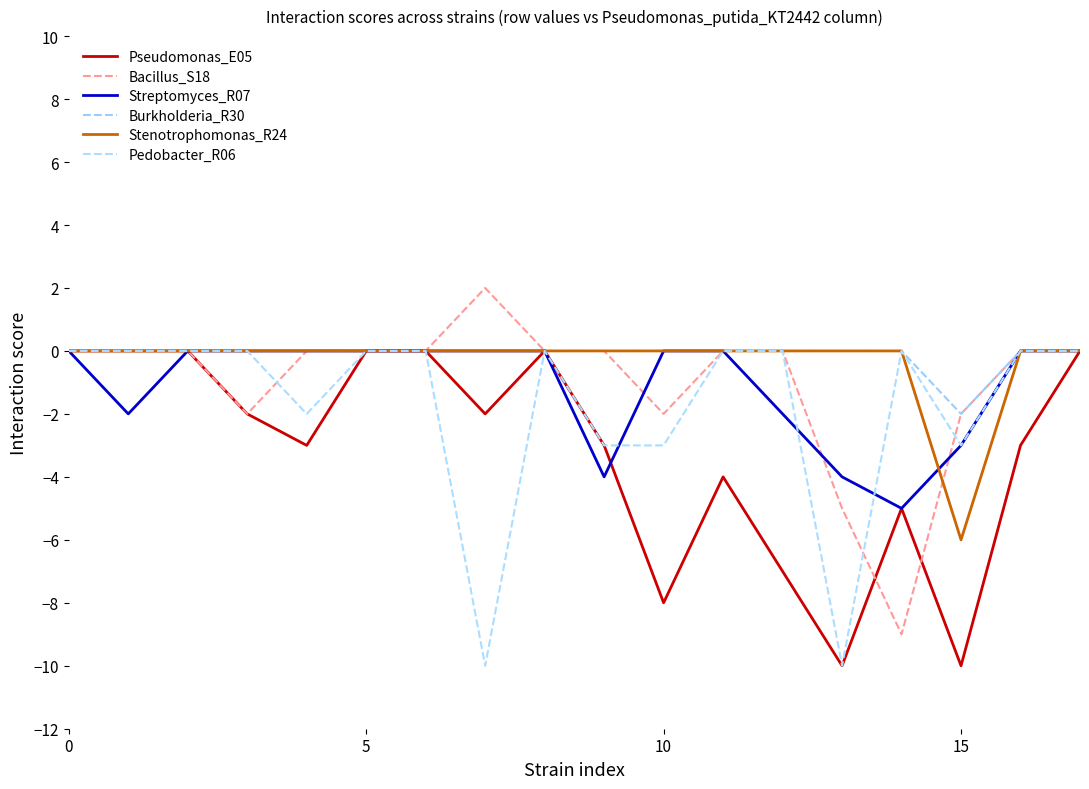

Does the chart have visible grid lines?

No